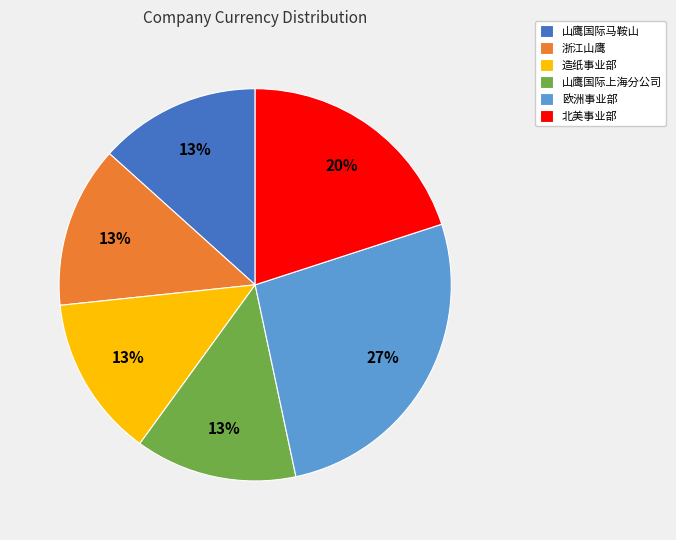

To the nearest percent, what portion does 山鹰国际上海分公司 represent?

13%